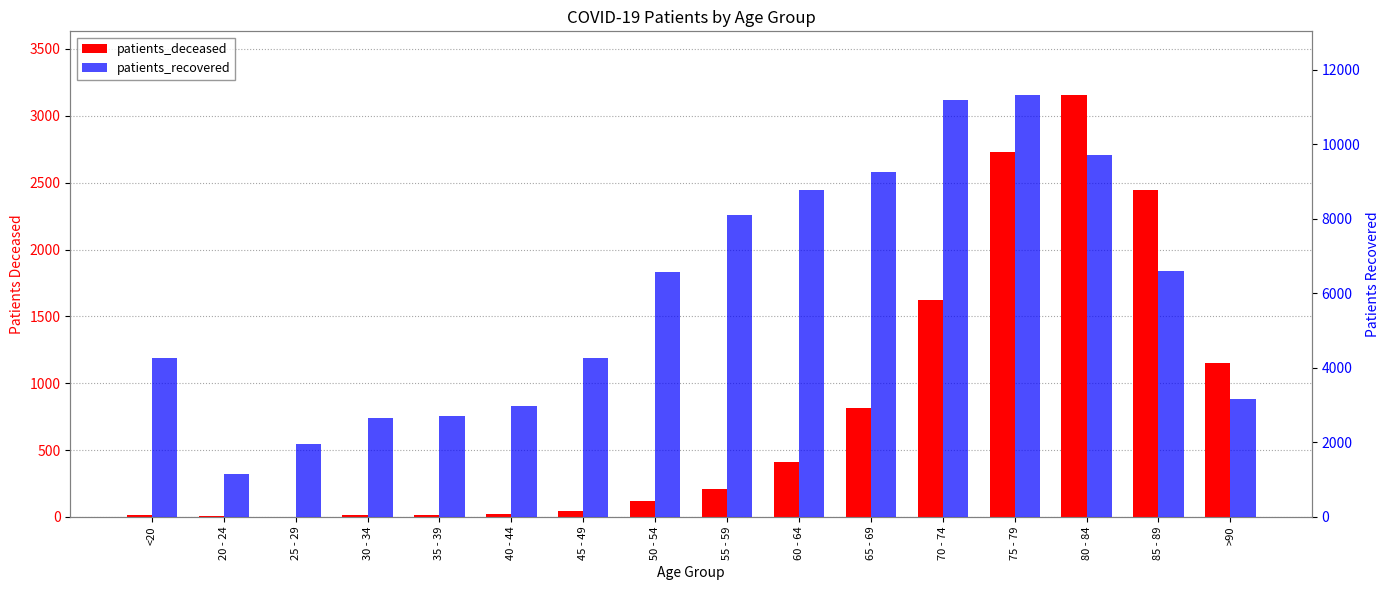

Rank the series by their maximum value, from lowest to highest.

patients_deceased, patients_recovered